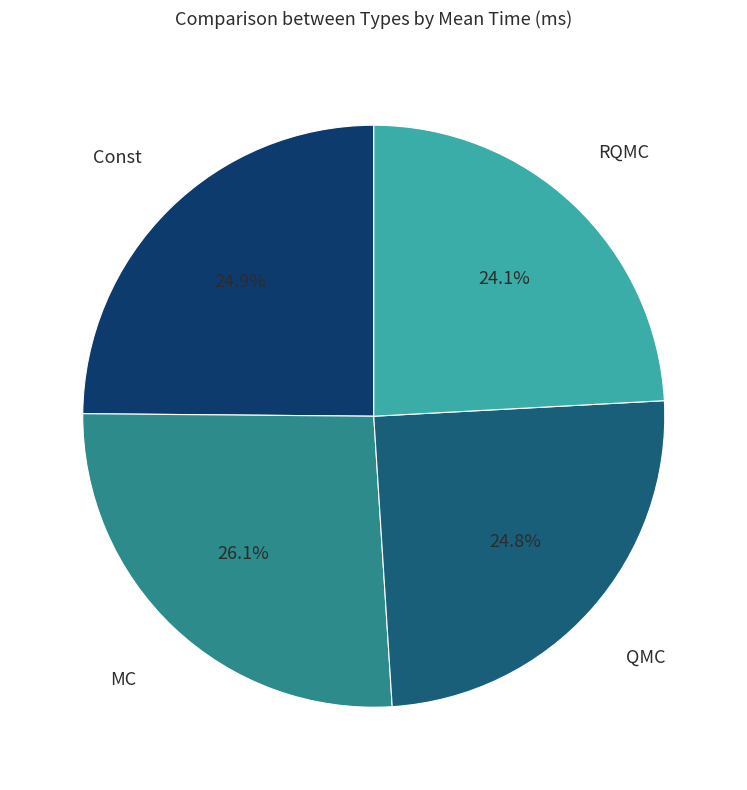

What percentage is NOT represented by QMC?

75.2%